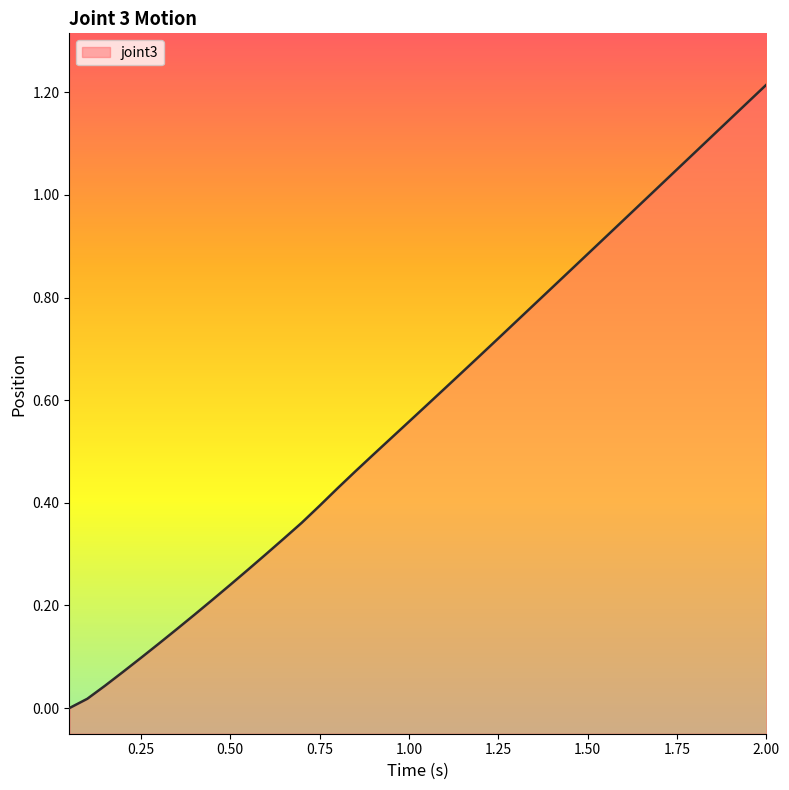

The value at 1.00 is 0.4. True or false?

False